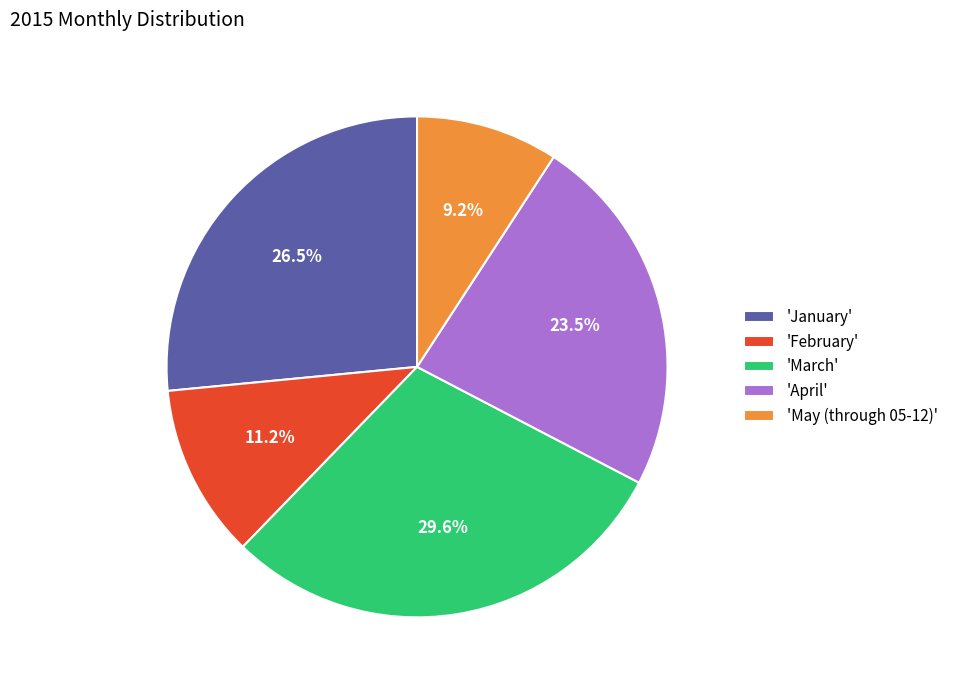

Which category has the biggest portion of the pie?

'March'